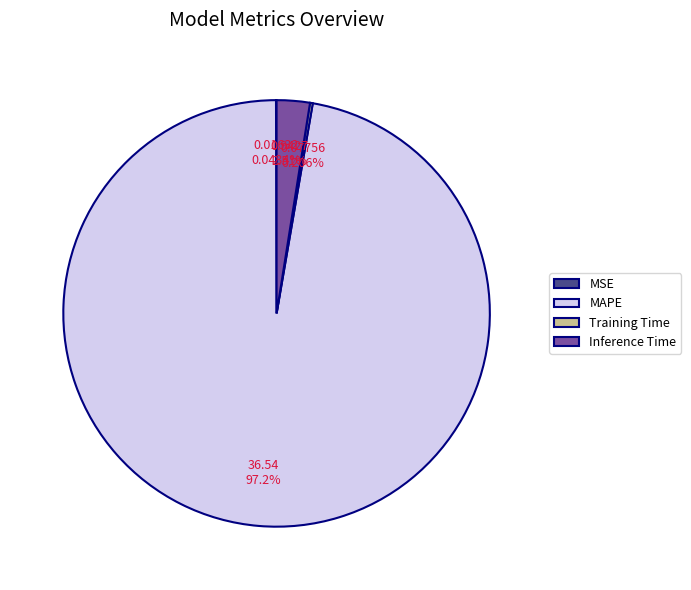

Is there a majority slice in this chart?

Yes